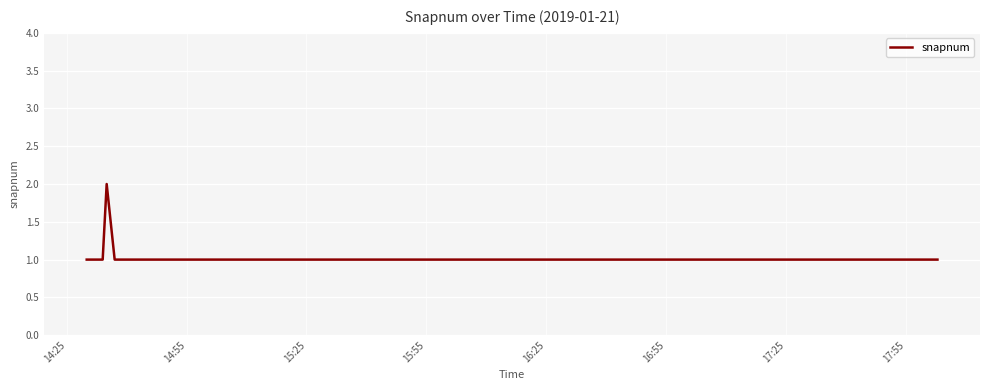

How many lines are shown in the chart?

1